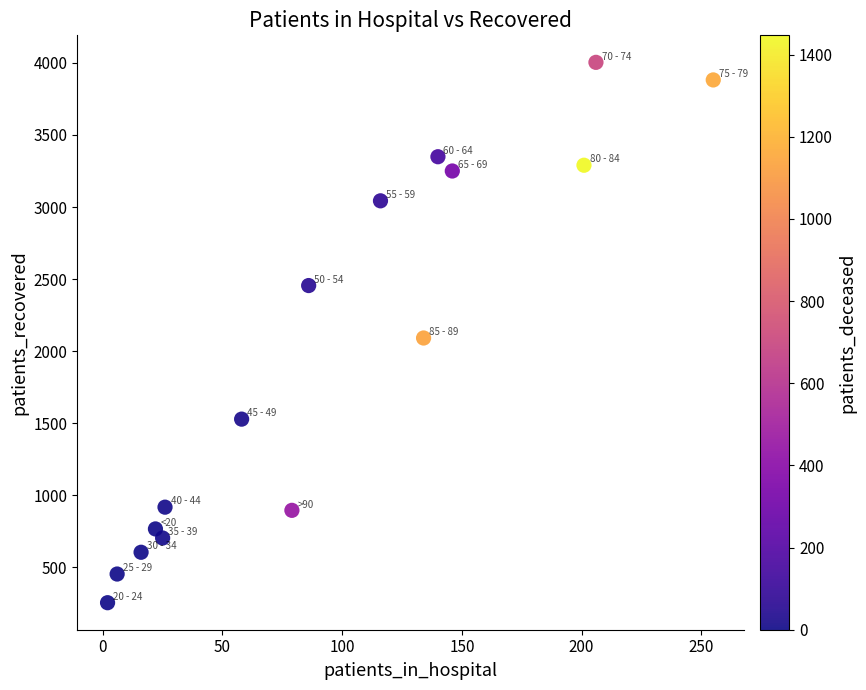

What is the range of X values (max minus min)?

253